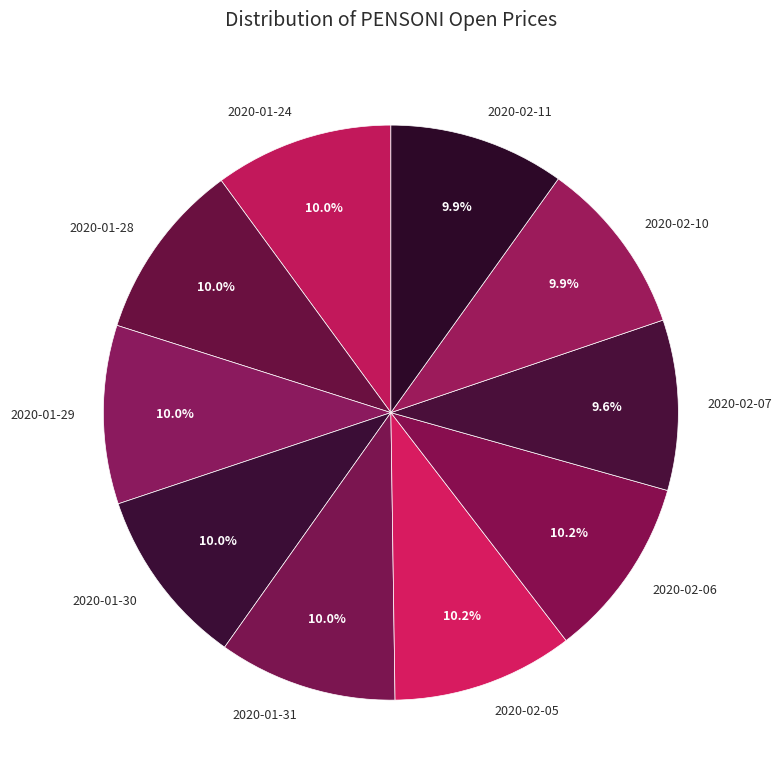

How many slices are in this pie chart?

10